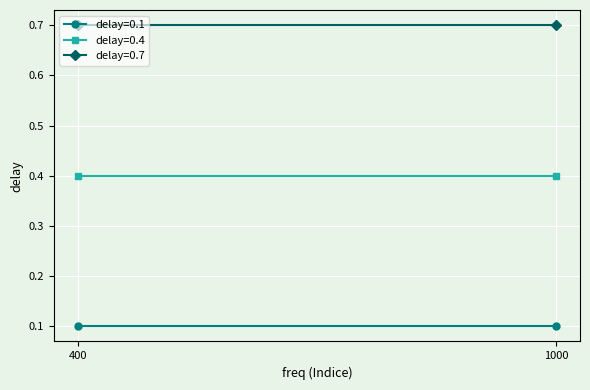

What is the label of the 1st point from the left?

400